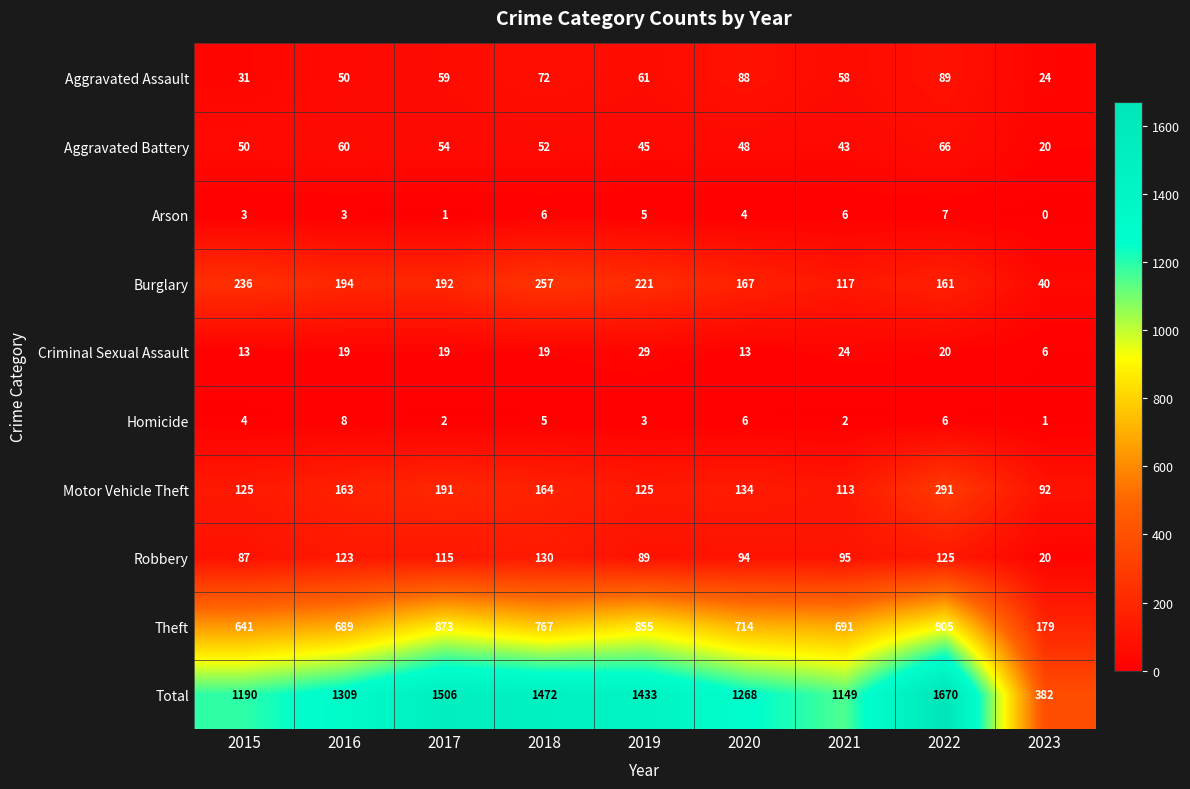

What is the minimum value for Robbery?

20